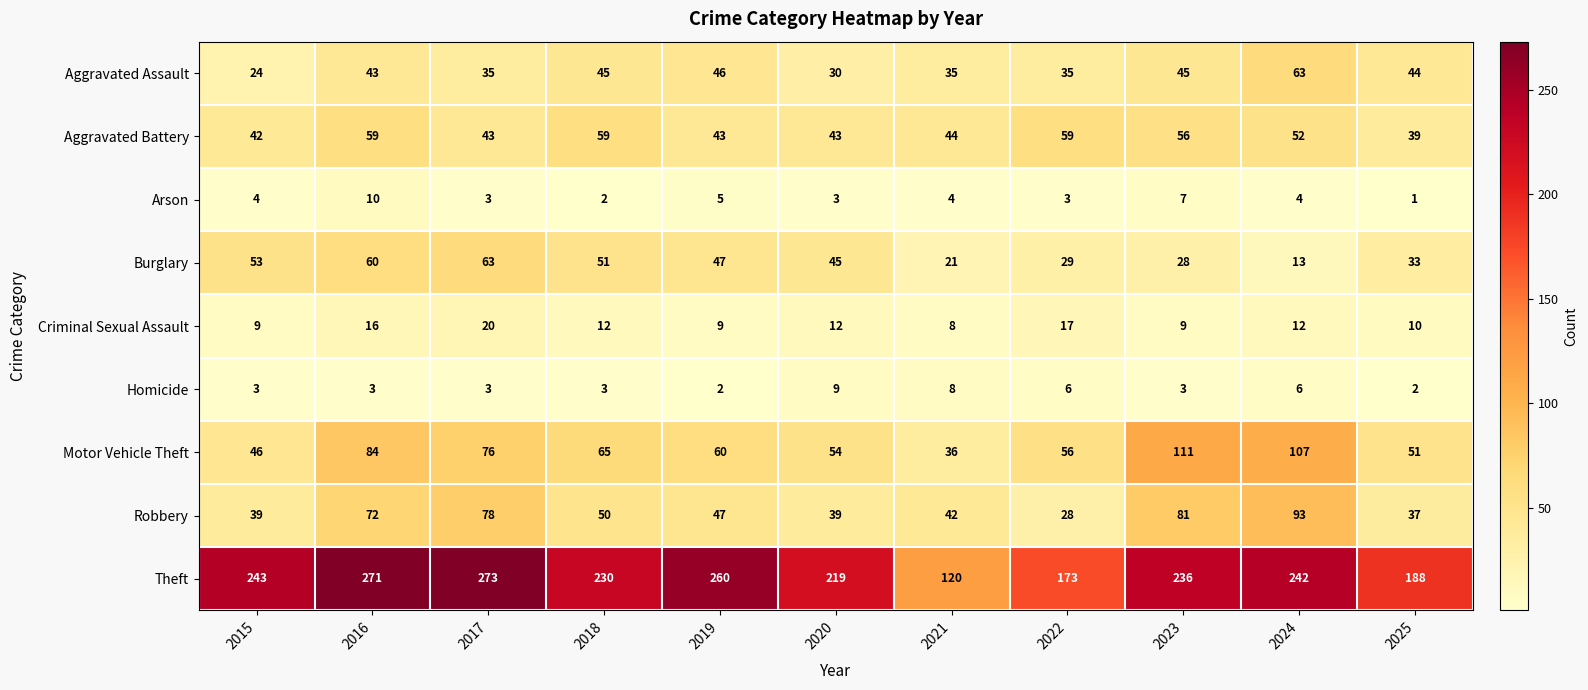

At which label is Aggravated Battery closest to 49?

2024